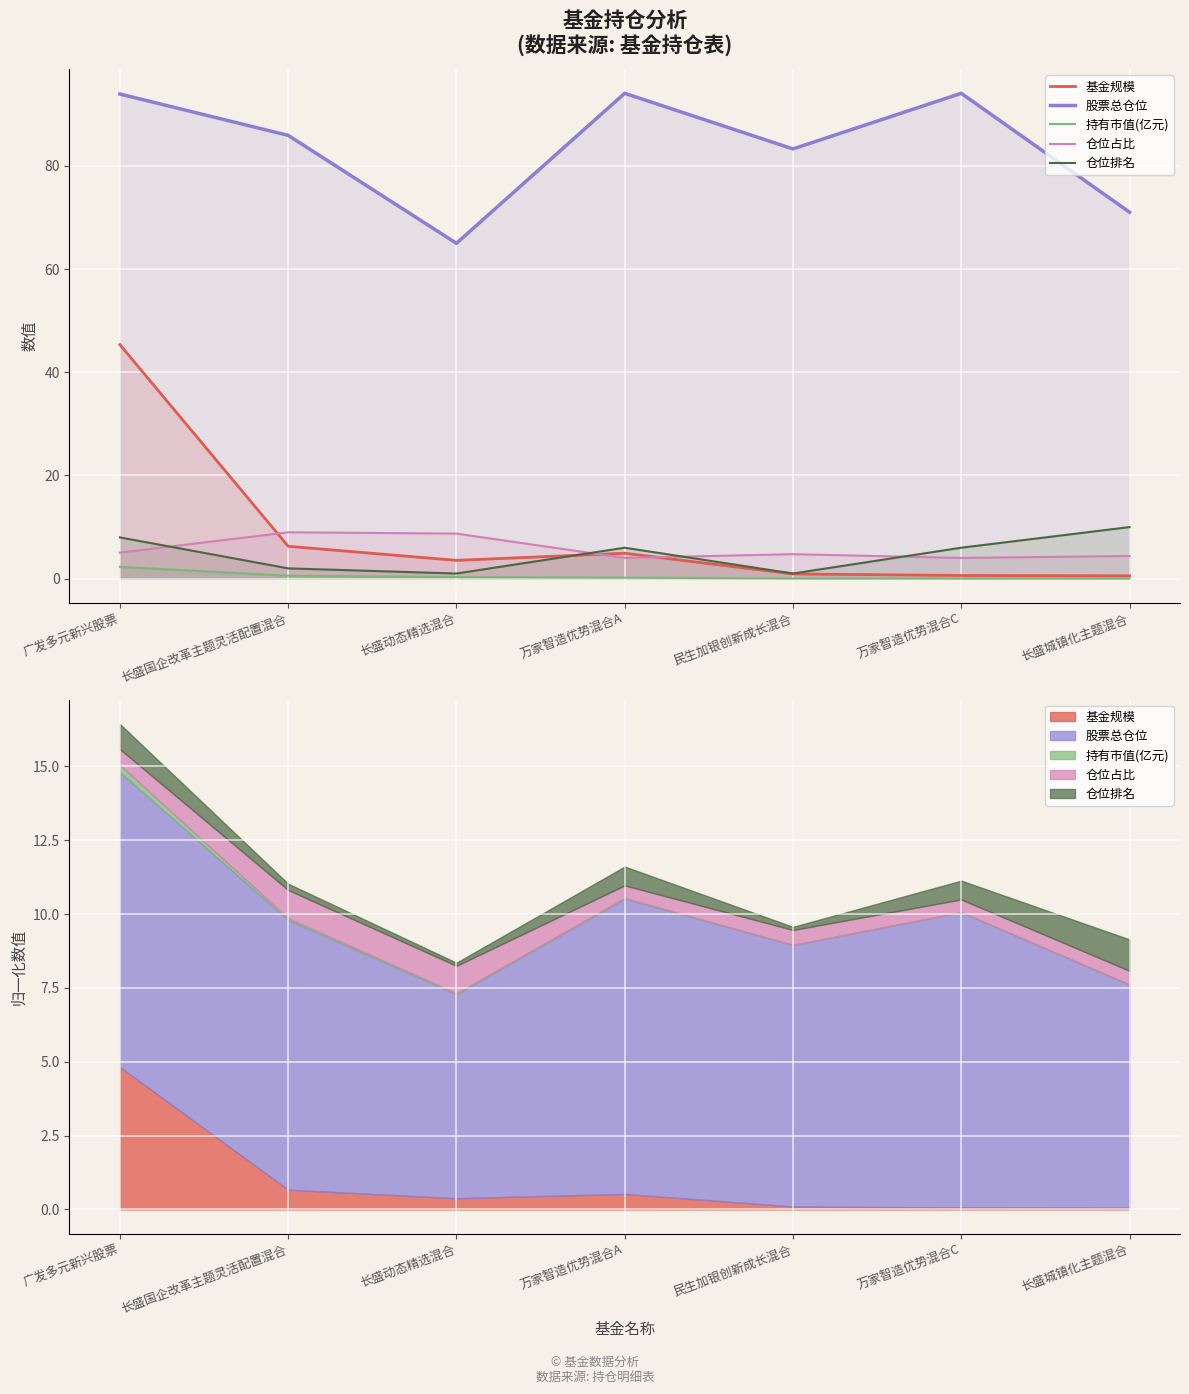

What is the sum of the 股票总仓位 values at 万家智造优势混合A and 民生加银创新成长混合?

177.4